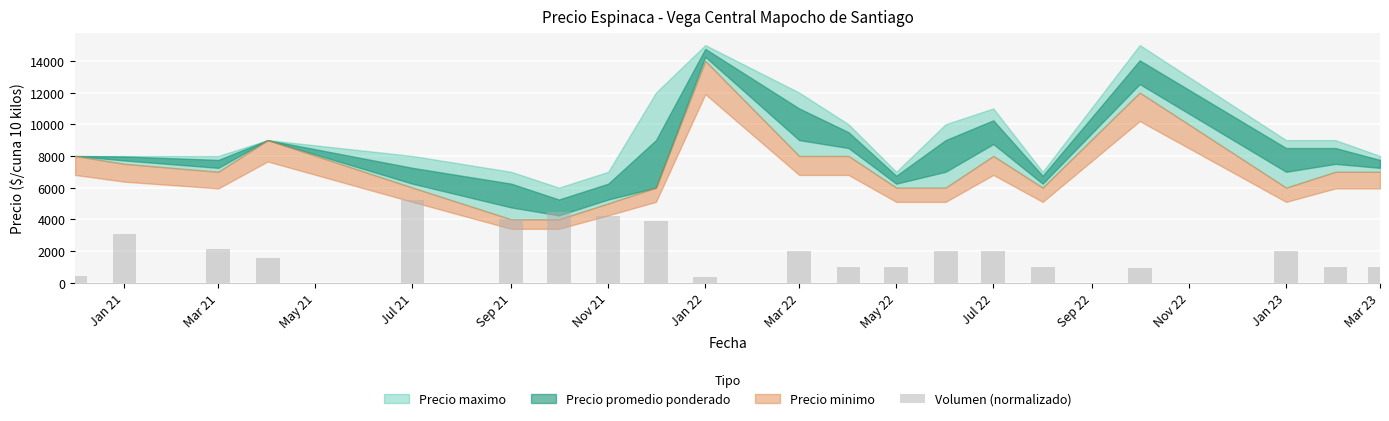

What is the maximum value shown in the chart?

5250.0